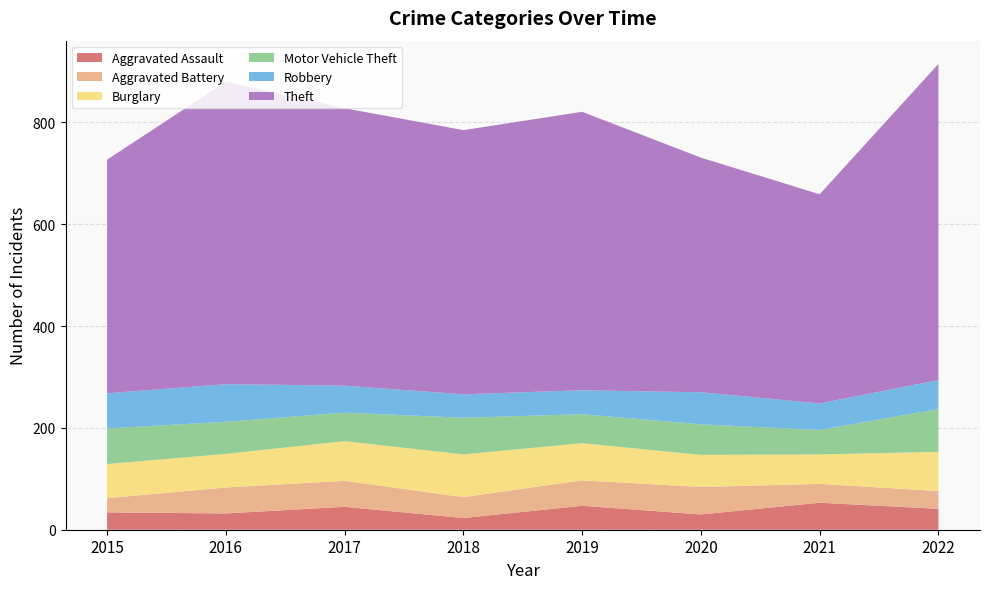

Reading left to right, extract all data points from this chart.

Aggravated Assault: 34	32	45	23	47	30	53	41
Aggravated Battery: 28	51	51	41	50	54	37	35
Burglary: 67	66	78	84	73	63	58	77
Motor Vehicle Theft: 70	63	56	72	57	60	48	84
Robbery: 69	74	53	46	47	63	52	57
Theft: 459	594	545	519	547	461	411	621